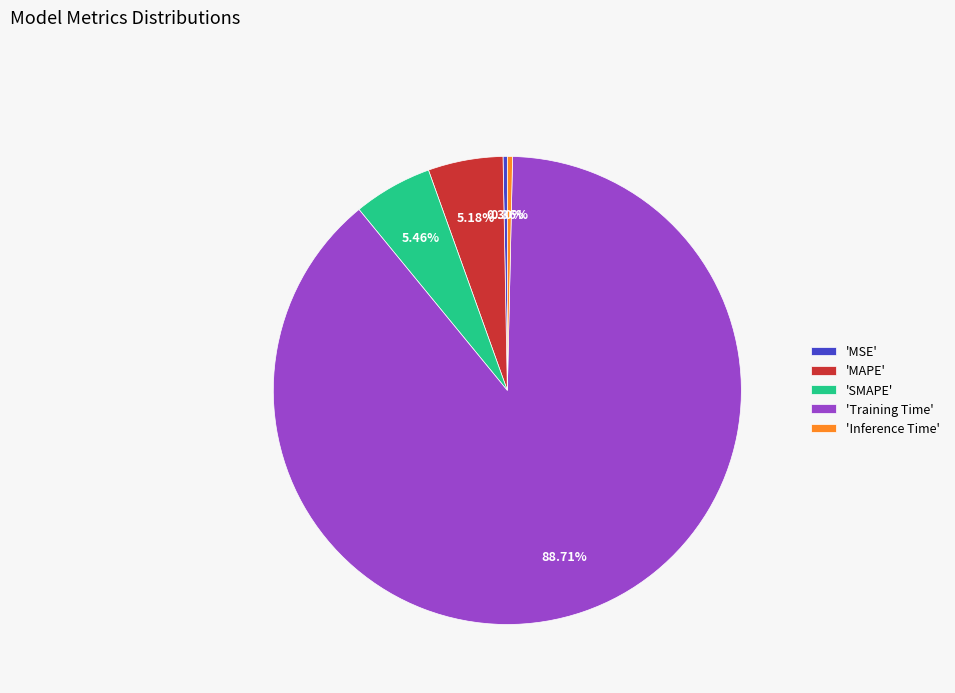

Which has a higher value, 'Training Time' or 'SMAPE'?

'Training Time'